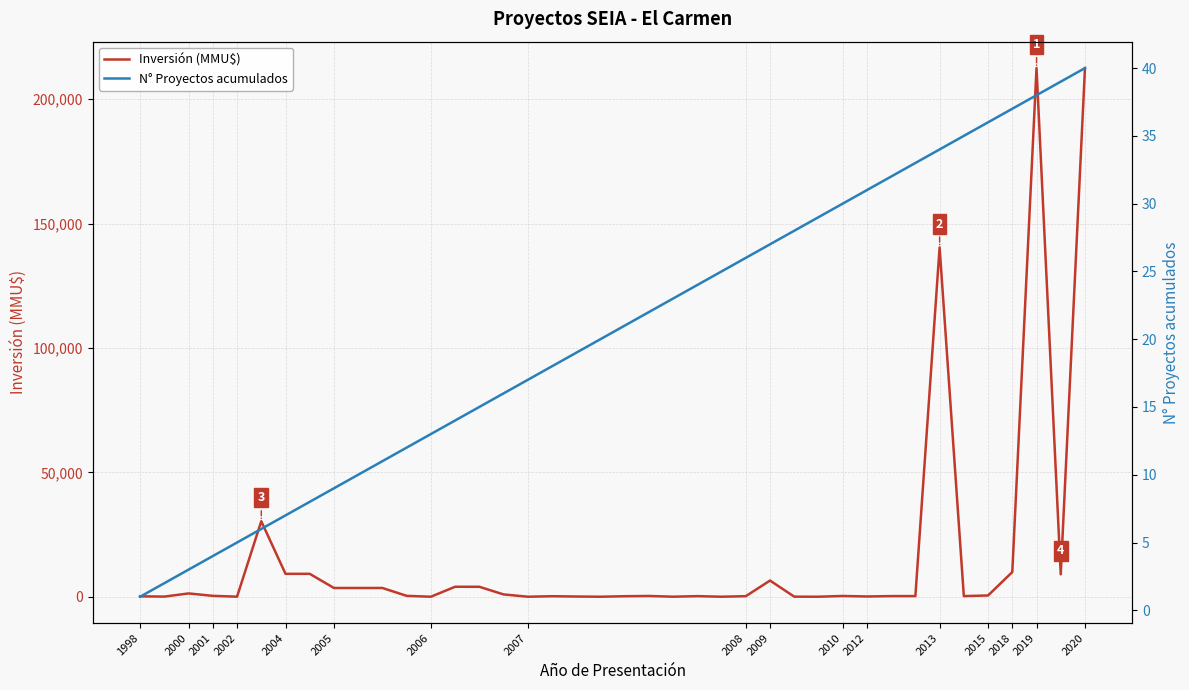

True or false: Inversión (MMU$) has more than 1 points higher than both neighbors.

True